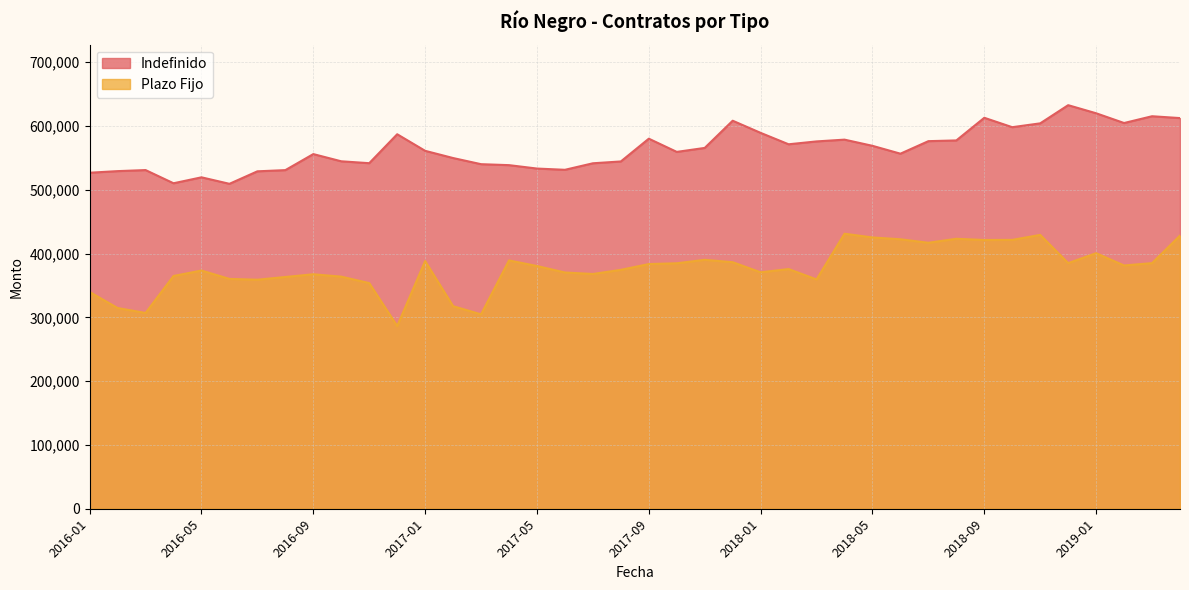

What value does the Plazo Fijo series have at 2016-10?

363894